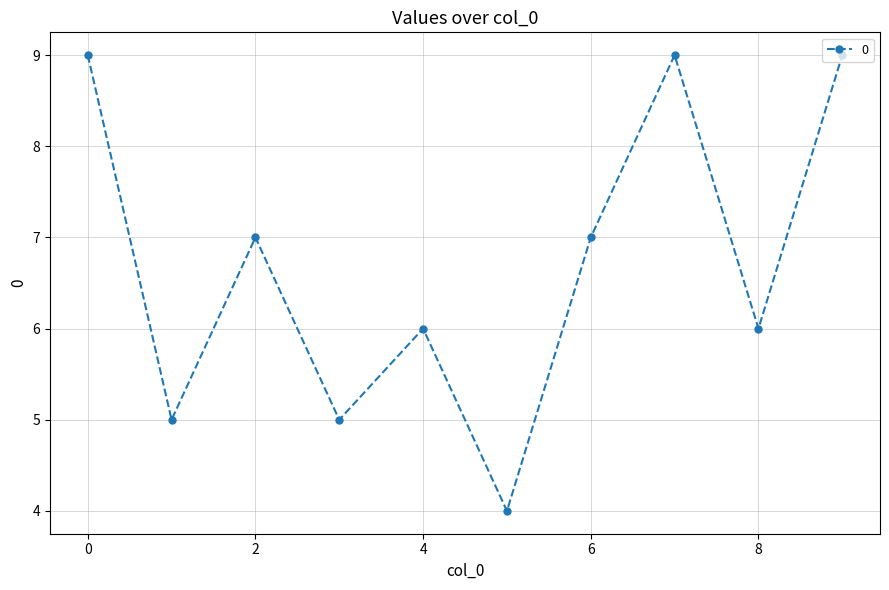

Does the chart display data point markers on the line(s)?

Yes